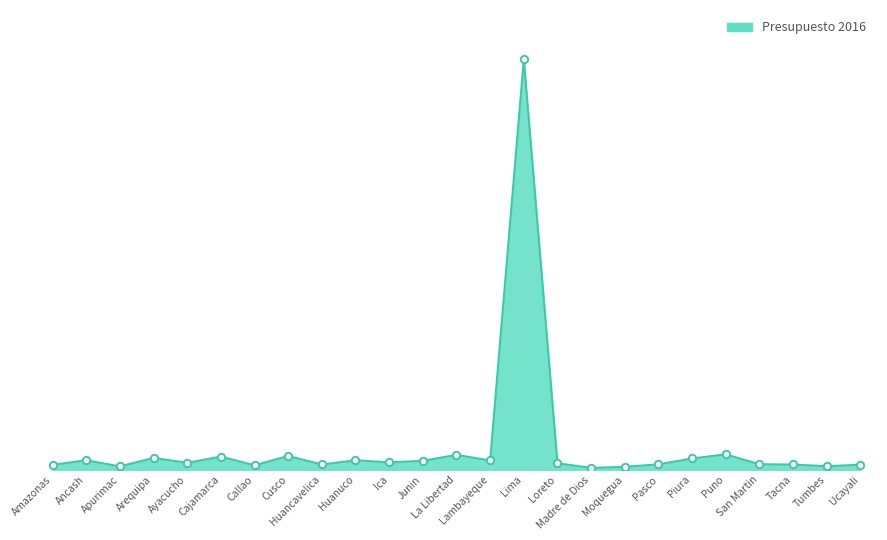

Is this an area chart (filled region under the line)?

Yes